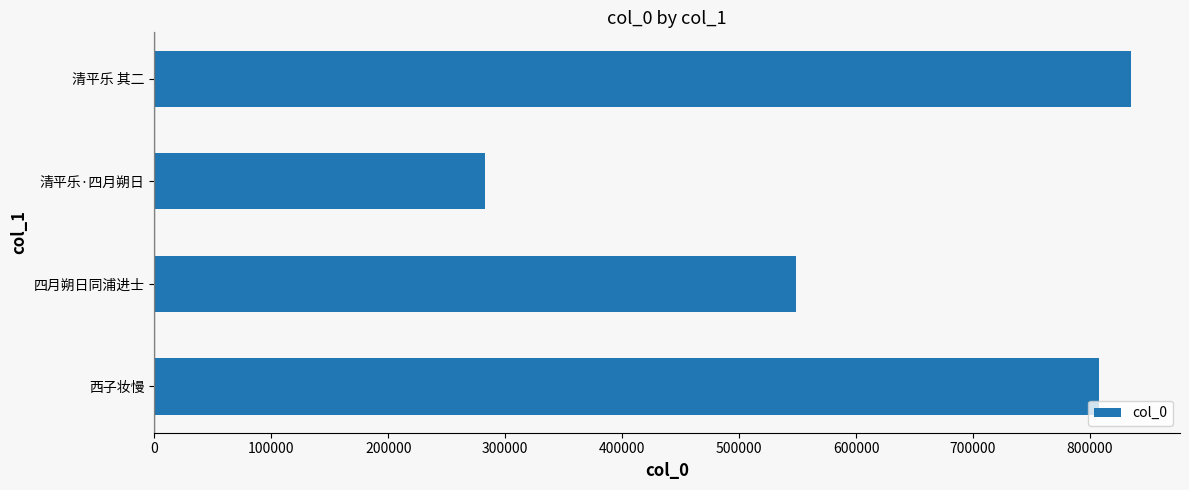

Count the number of data series in this chart.

1